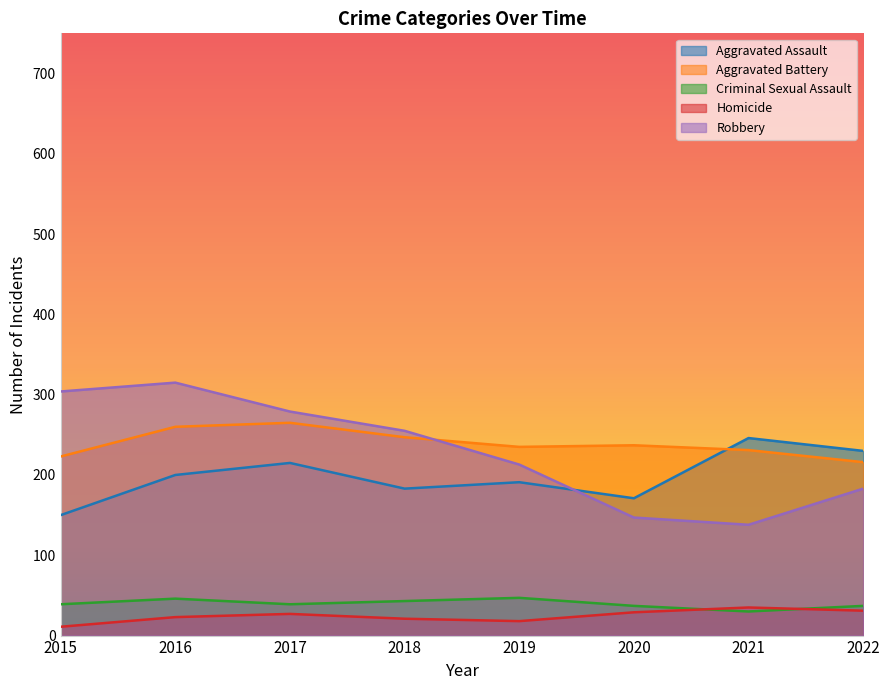

What is the difference between the highest and lowest values at 2016?

292